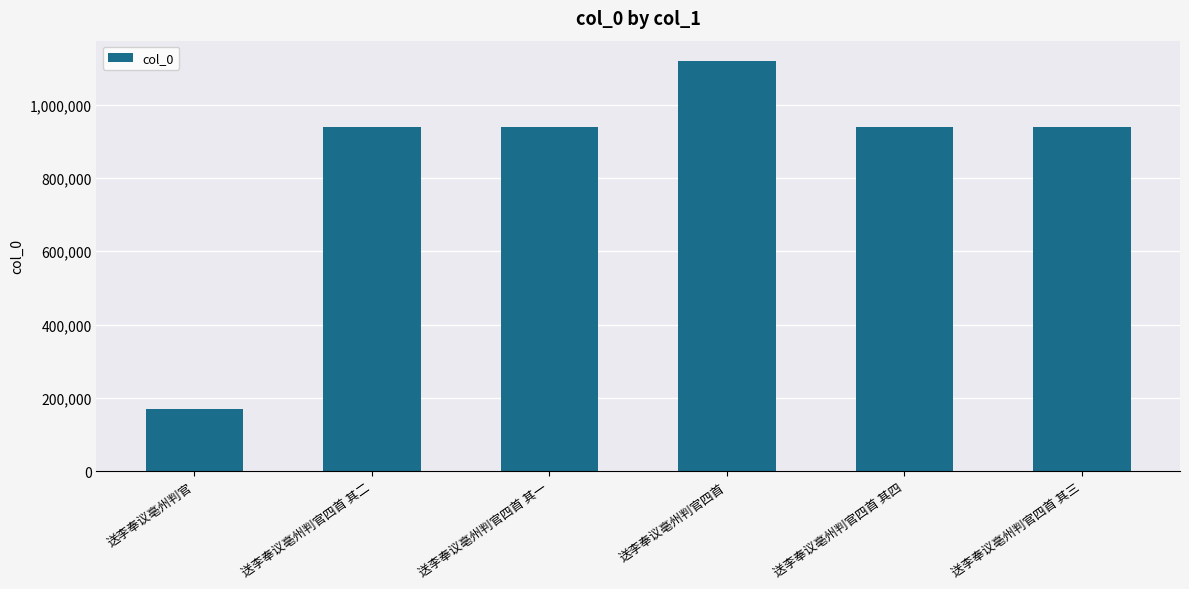

What is the change in value from 送李奉议亳州判官四首 其二 to 送李奉议亳州判官四首 其四?

-2